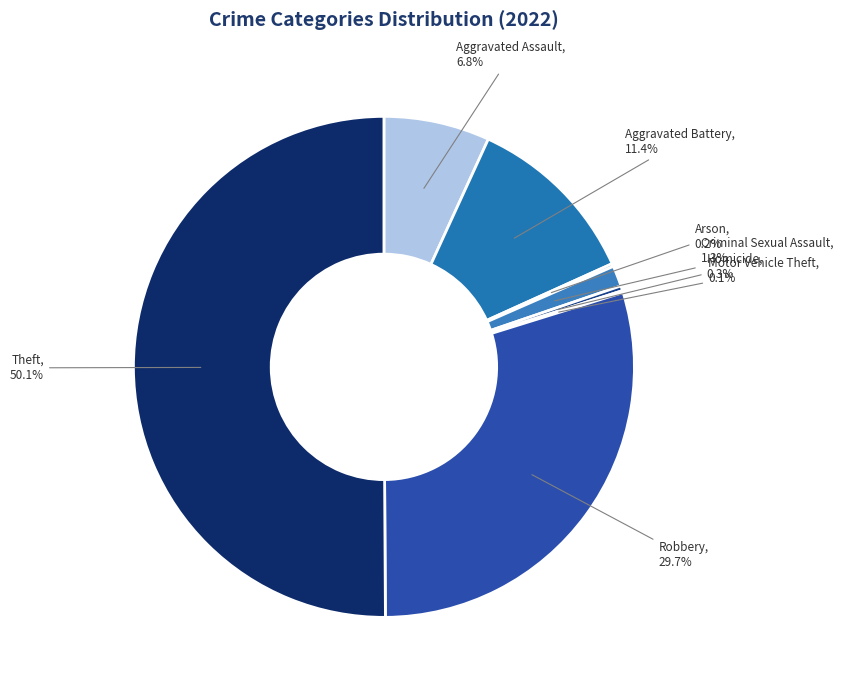

To the nearest percent, what is the difference between the largest and smallest slice percentages?

50%